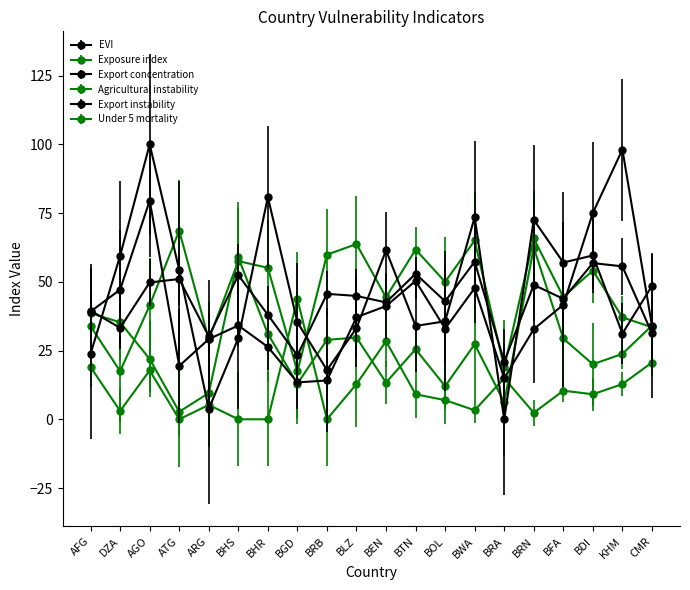

Which series has the widest spread of values?

Export concentration